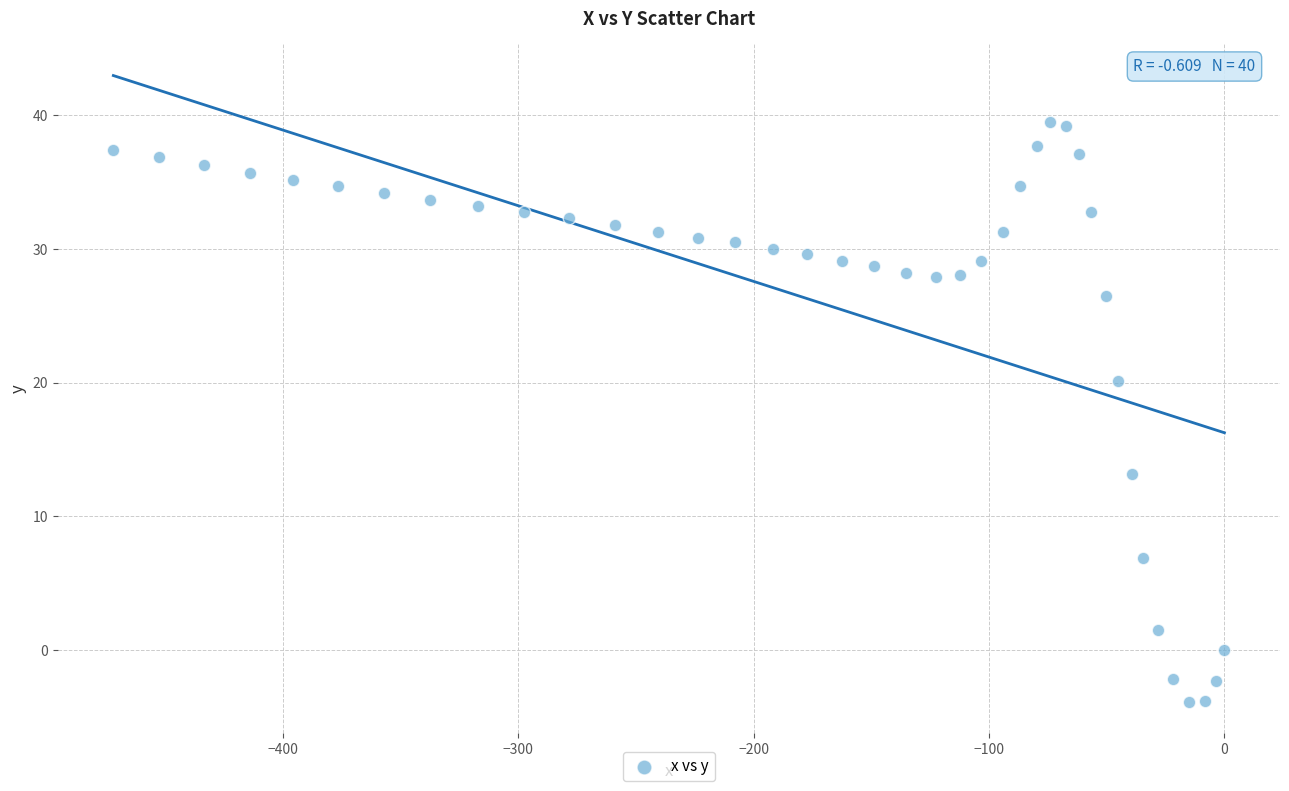

What Y value in the scatter plot is closest to 17?

20.1